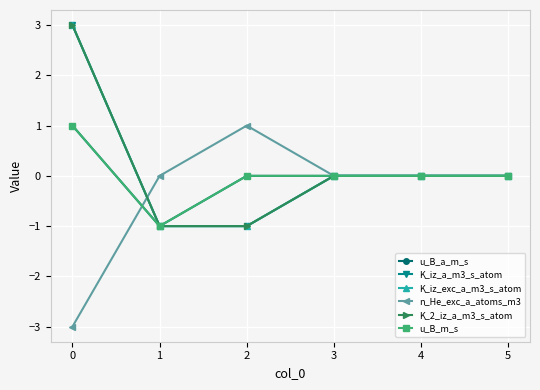

True or false: K_iz_a_m3_s_atom has more than 1 interior local peaks.

False